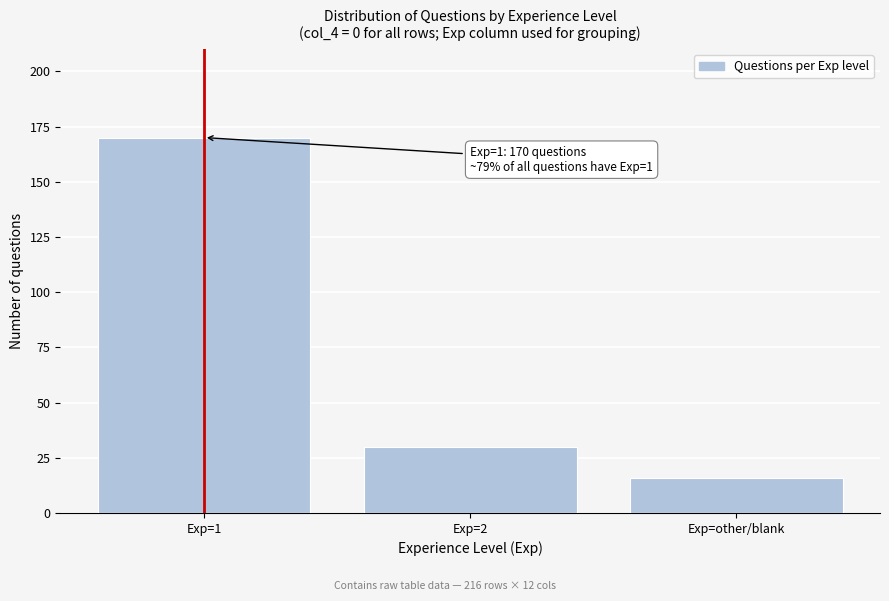

Reading right to left, what are all the values shown in this chart?

16	30	170